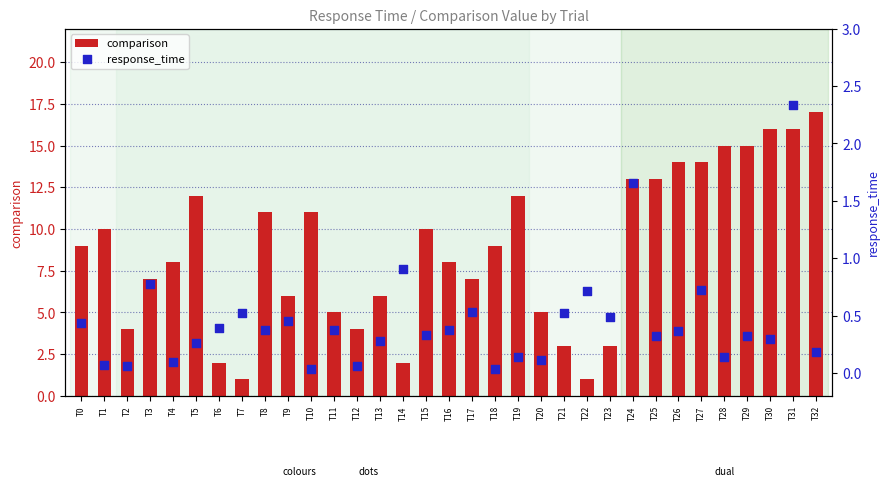

What is the total value across all series at T13?

6.3